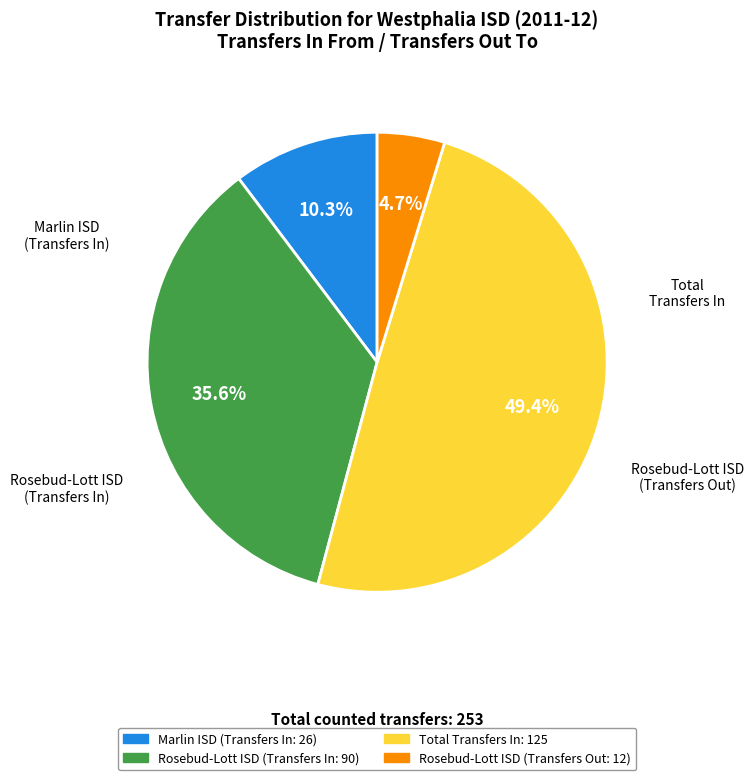

Does any single category account for the majority?

No